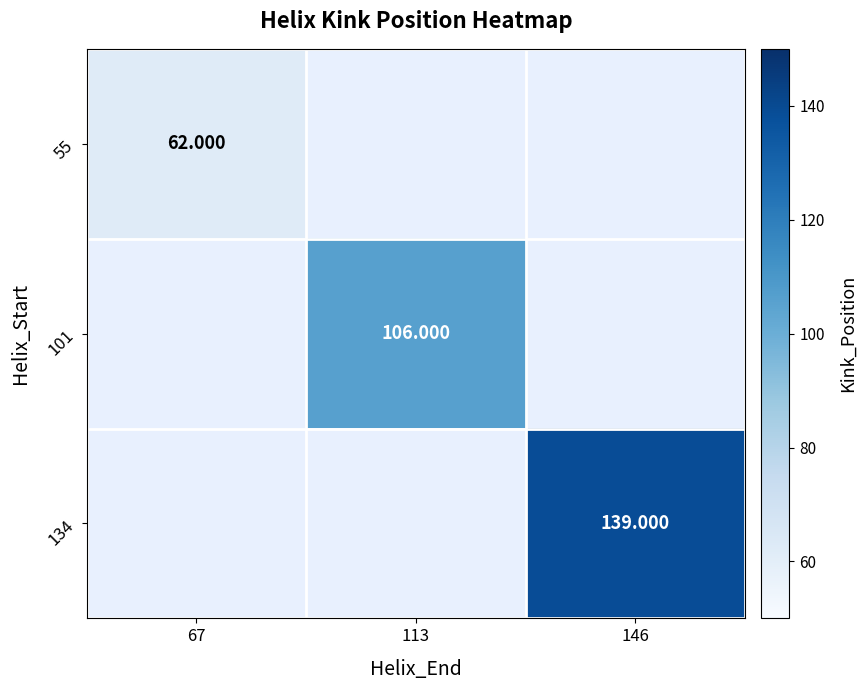

Rank the categories by 134 value from lowest to highest.

67, 113, 146